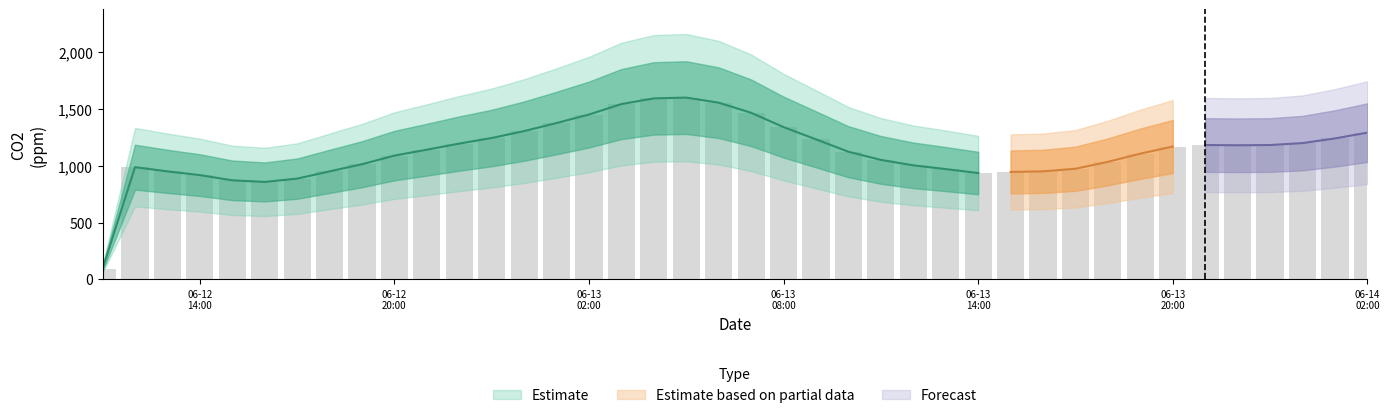

Where is CO2 nearest to the value 847?

5